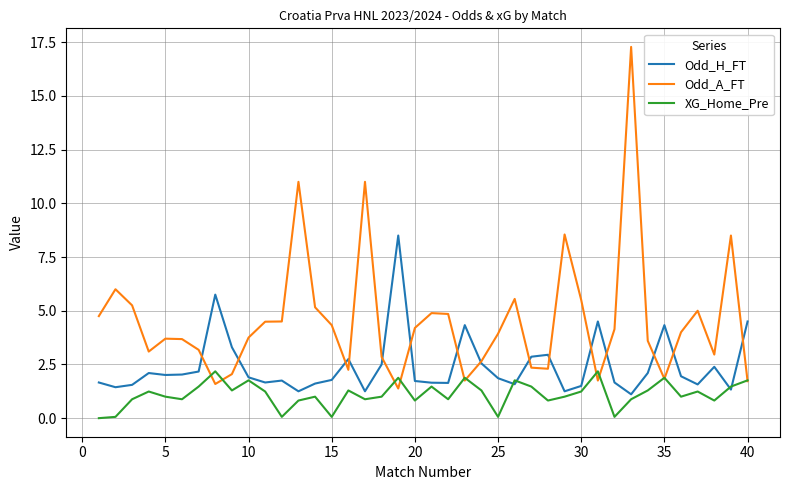

How many series are shown in this chart?

3